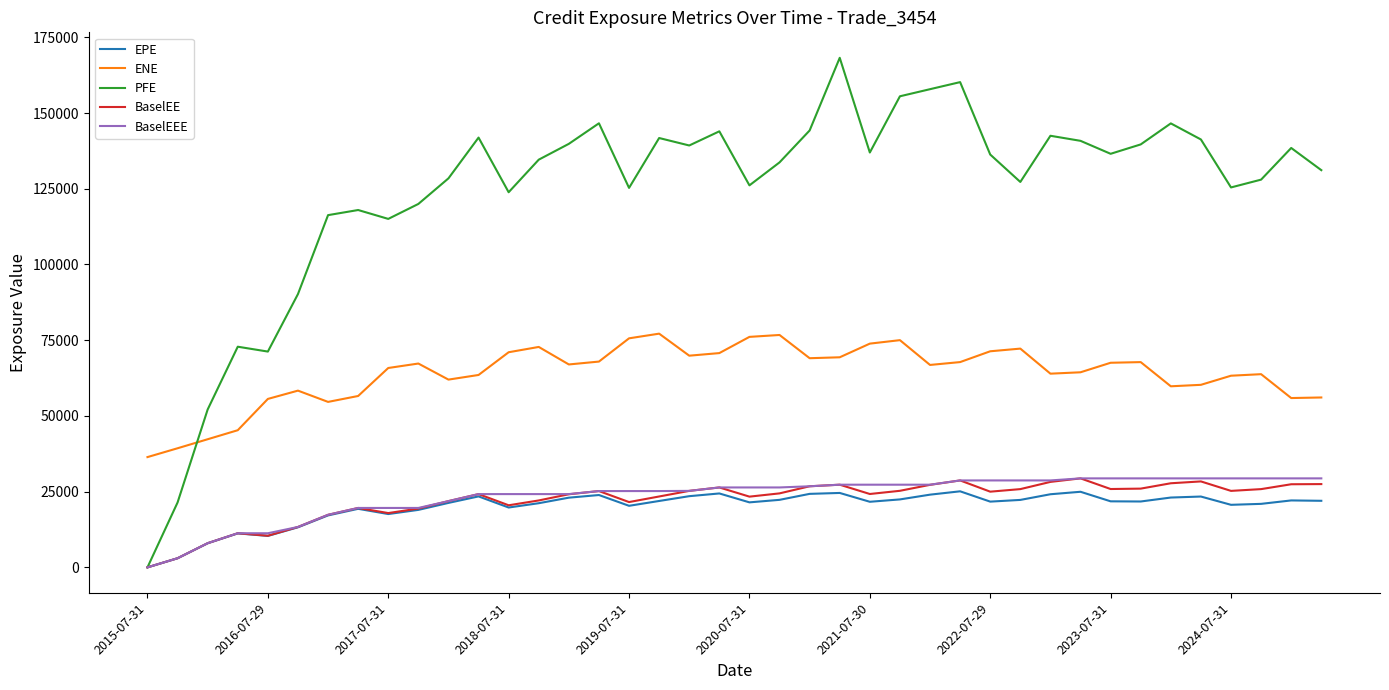

Which series has the largest range (max minus min)?

PFE